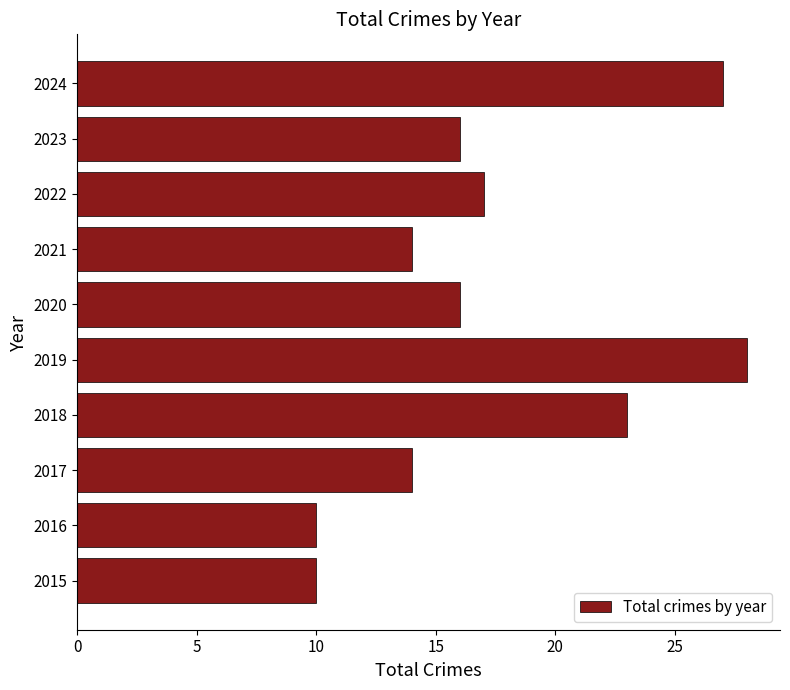

What is the greatest value displayed?

28